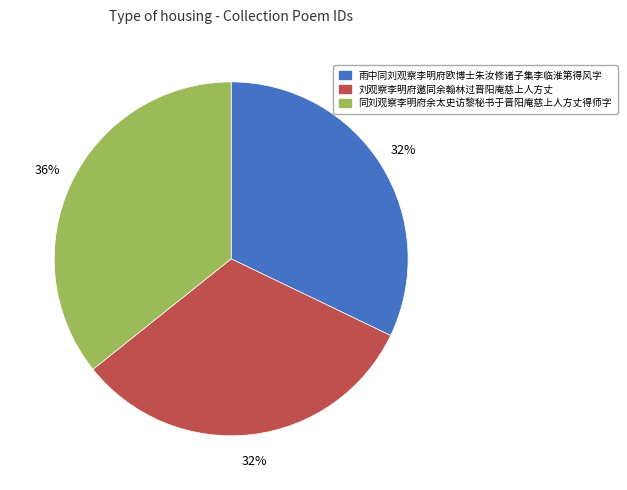

Which slice is the largest?

同刘观察李明府余太史访黎秘书于晋阳庵慈上人方丈得师字